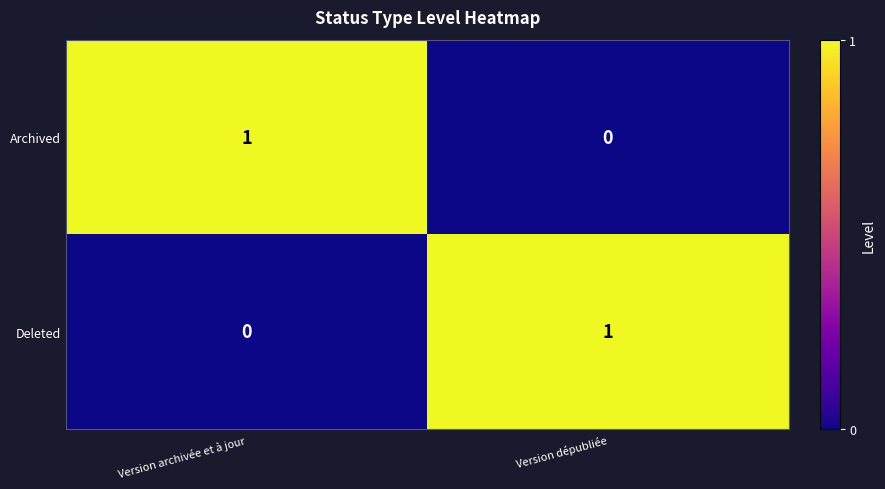

At which label is Deleted closest to 0?

Version archivée et à jour